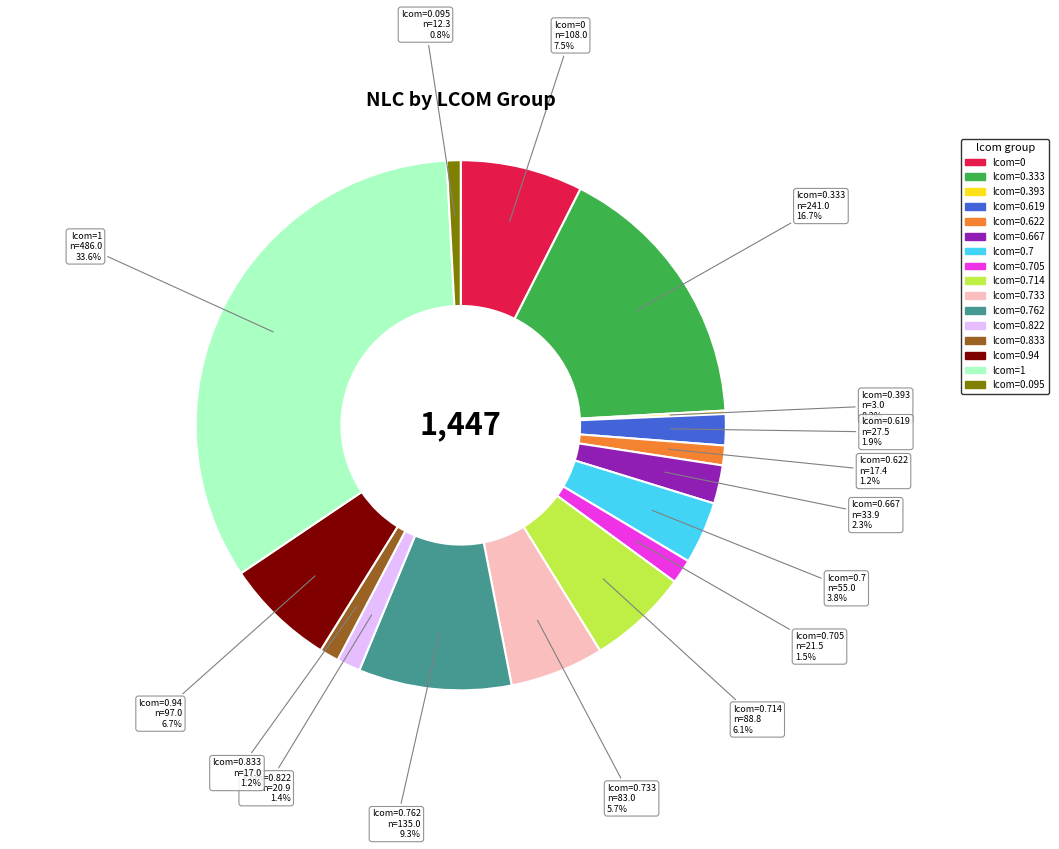

Is there any slice that represents more than half of the pie?

No